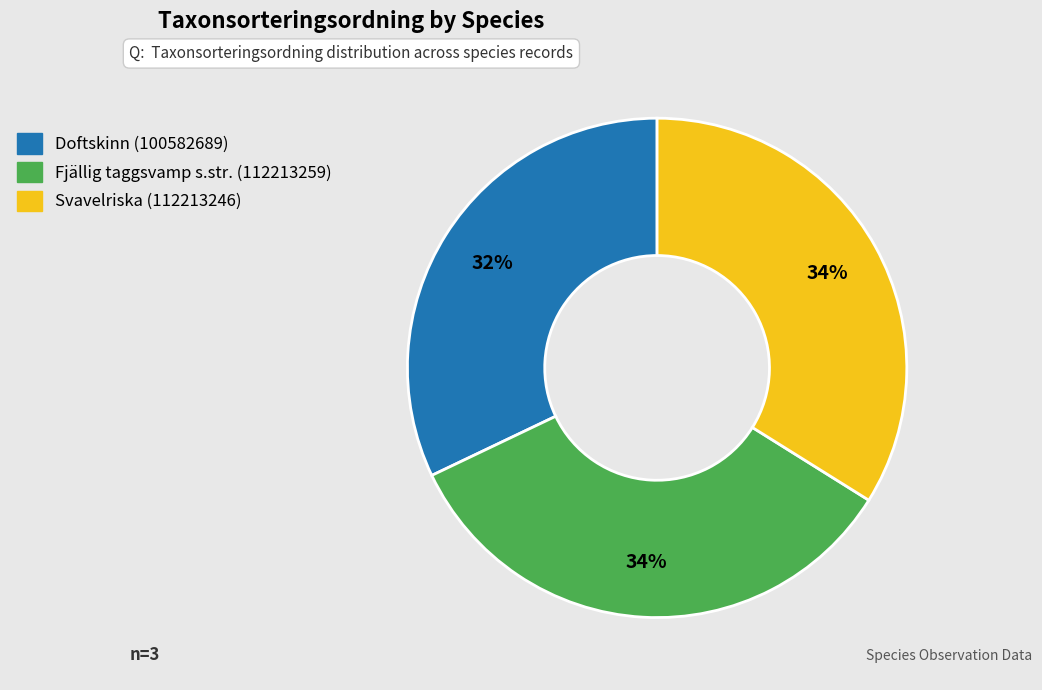

To the nearest percent, what portion does Doftskinn (100582689) represent?

32%